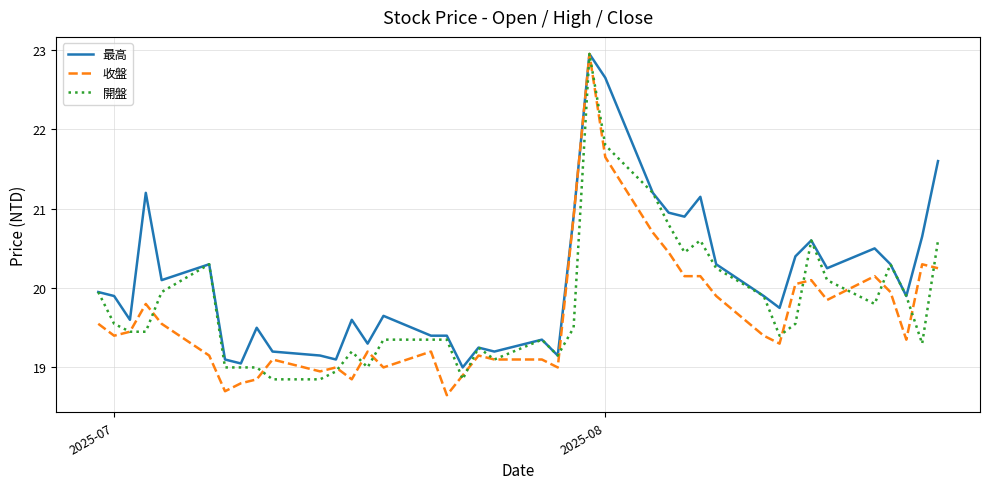

Which series has the largest range (max minus min)?

收盤